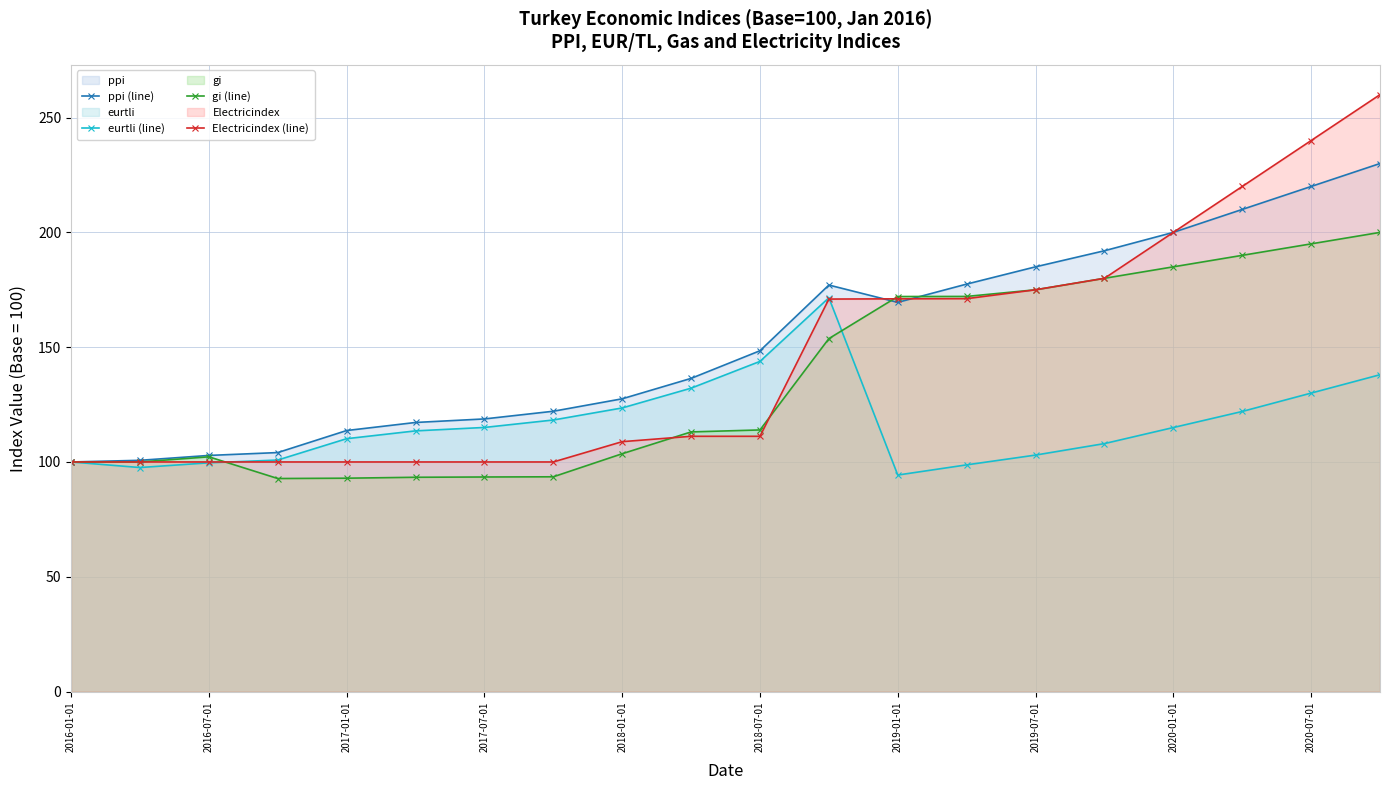

True or false: eurtli (line) has more than 1 interior local peaks.

False